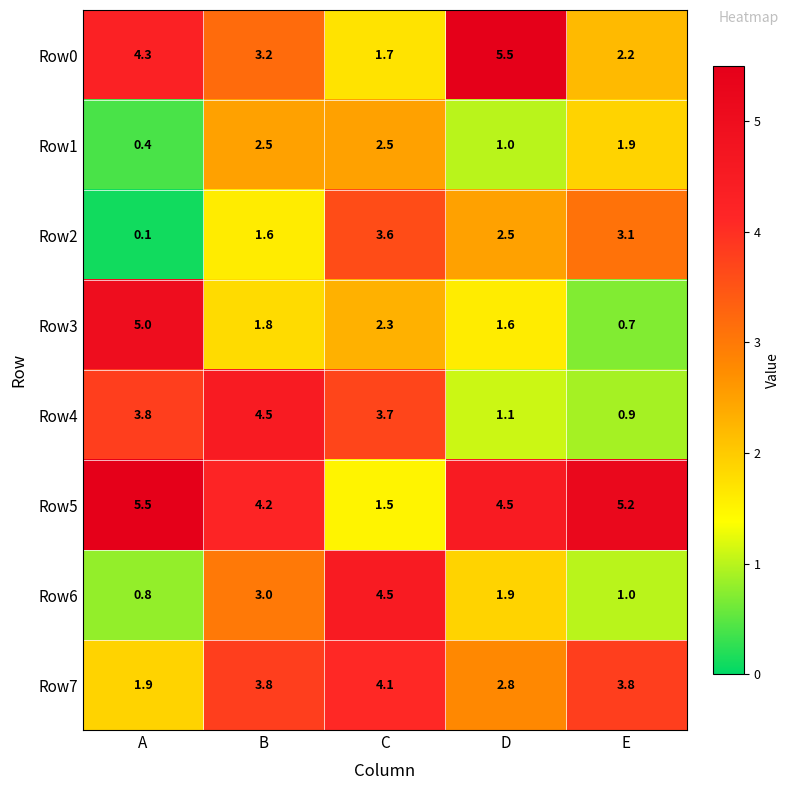

Which series changed the most between A and C?

Row5